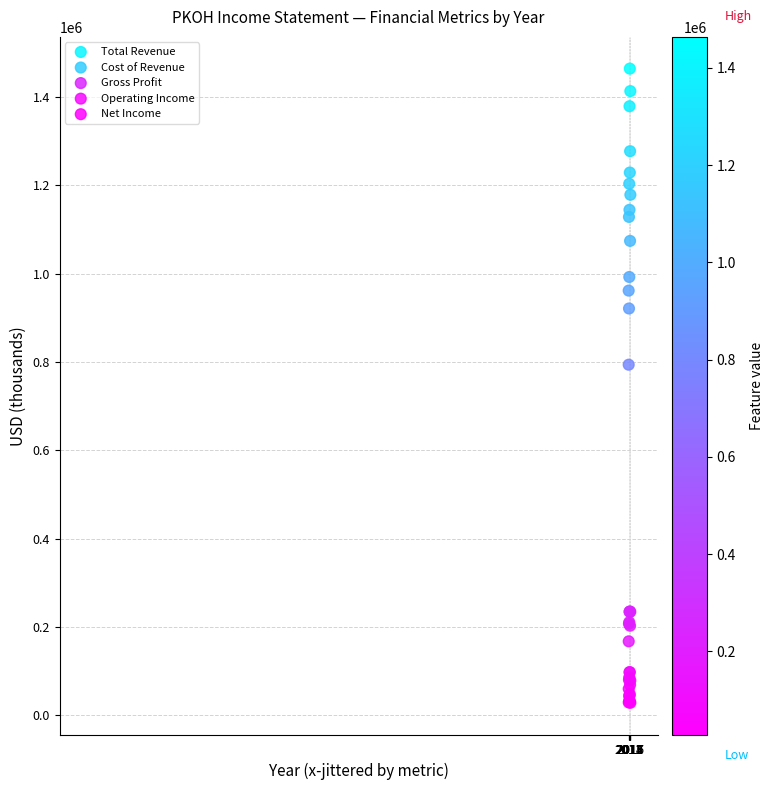

Which series contains the highest Y value?

Total Revenue